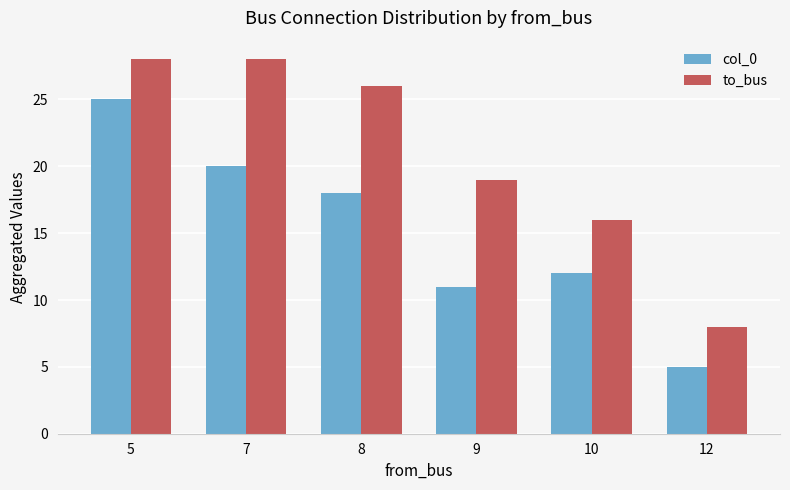

What is the value of the col_0 bar at the 5th from the left?

12